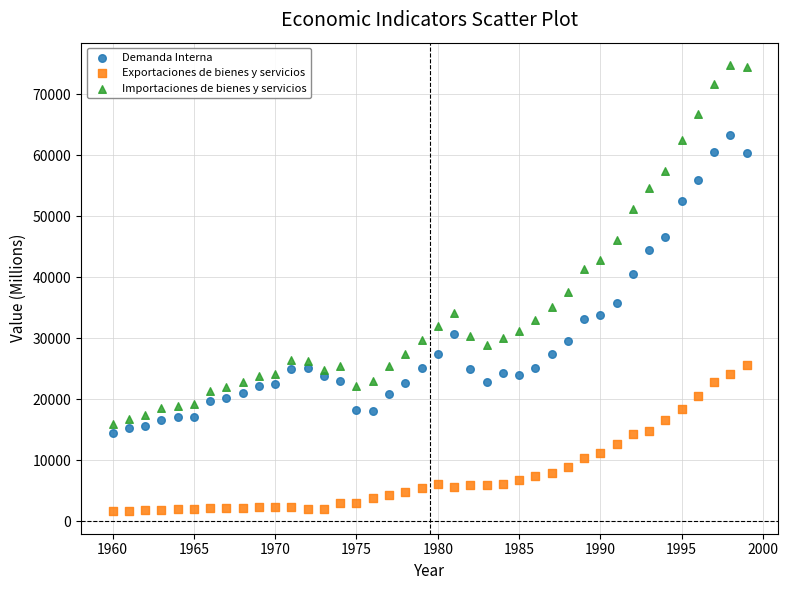

Across all data points, what is the range of X values (max minus min)?

39